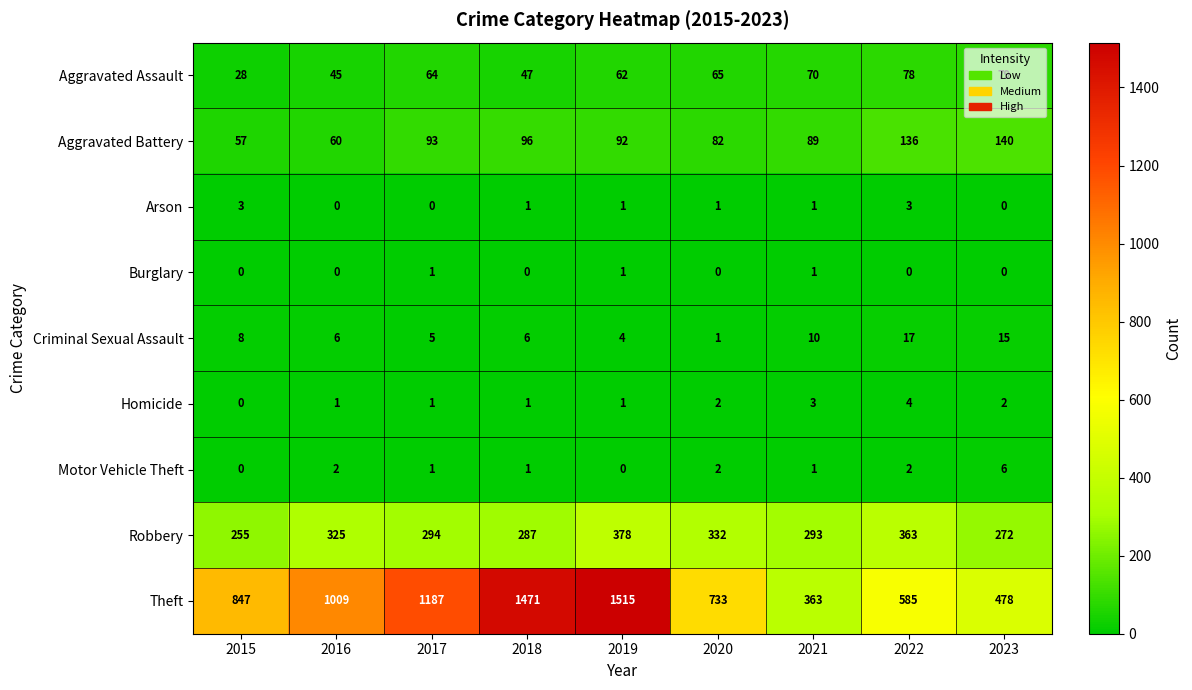

What is the spread (max minus min) of values at 2020?

733